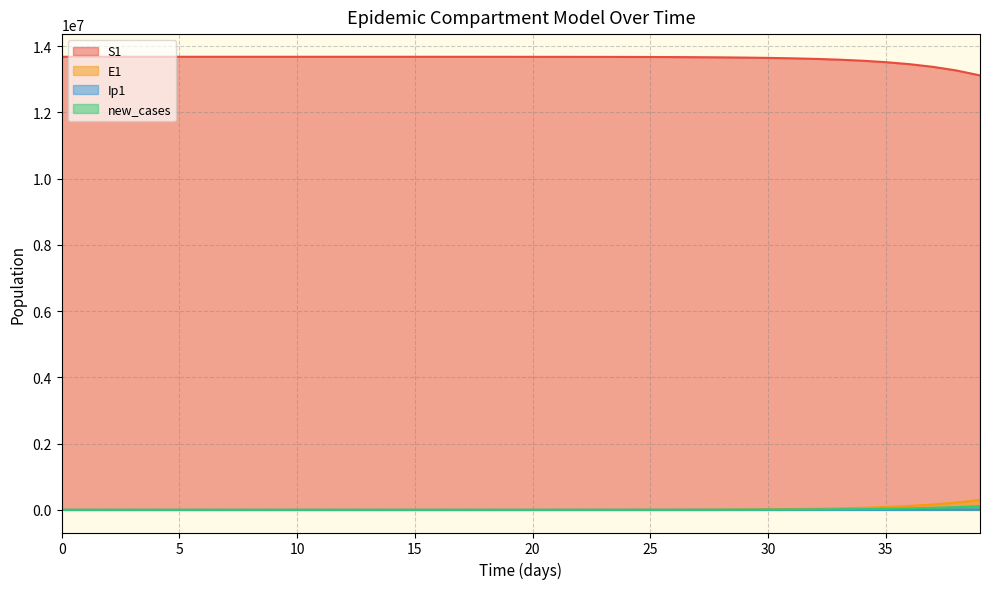

Is the value of new_cases at 35 greater than the value of Ip1 at 36?

Yes